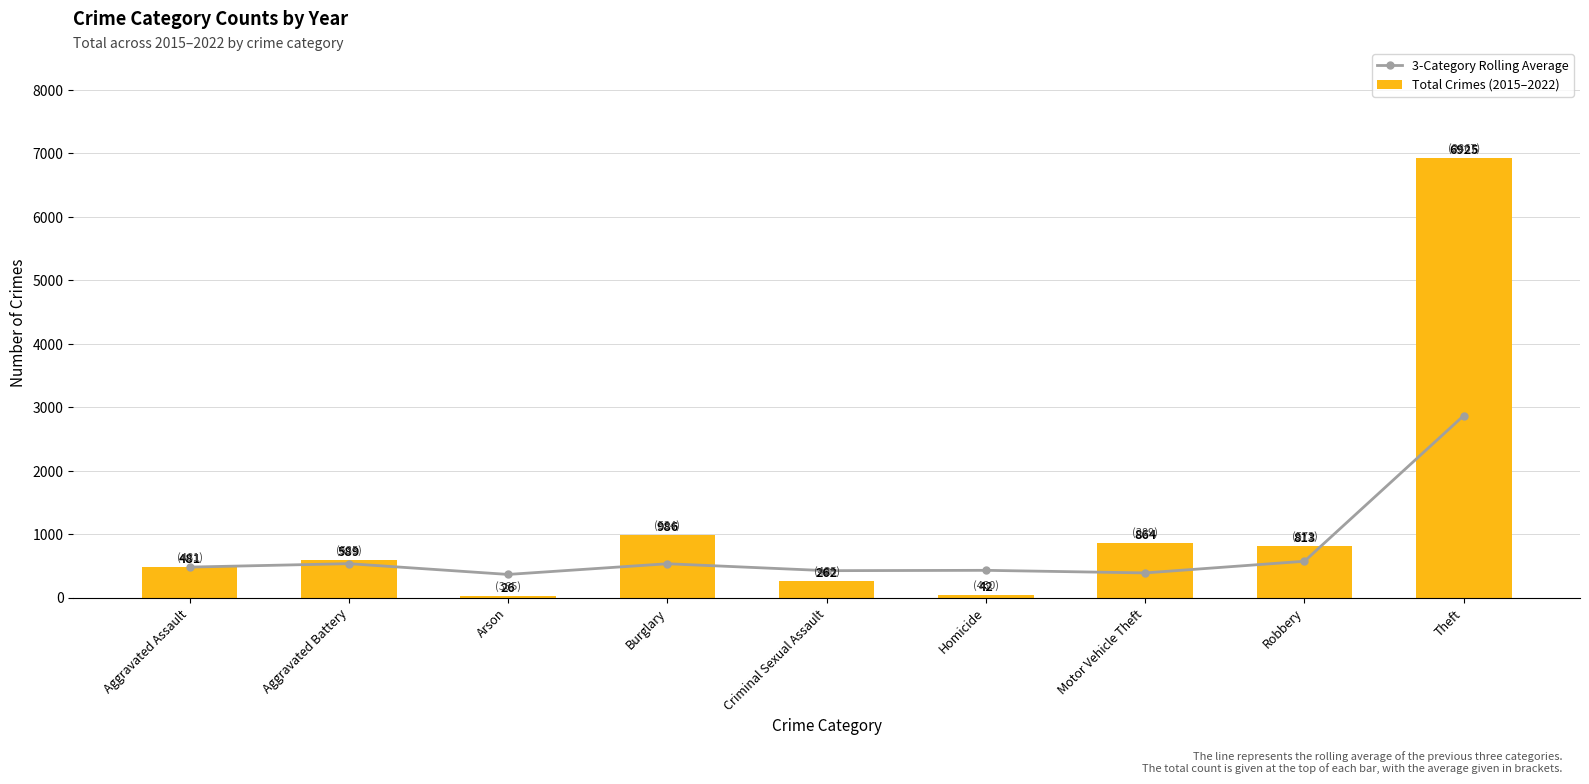

What is the difference between the highest and lowest values at Motor Vehicle Theft?

474.7